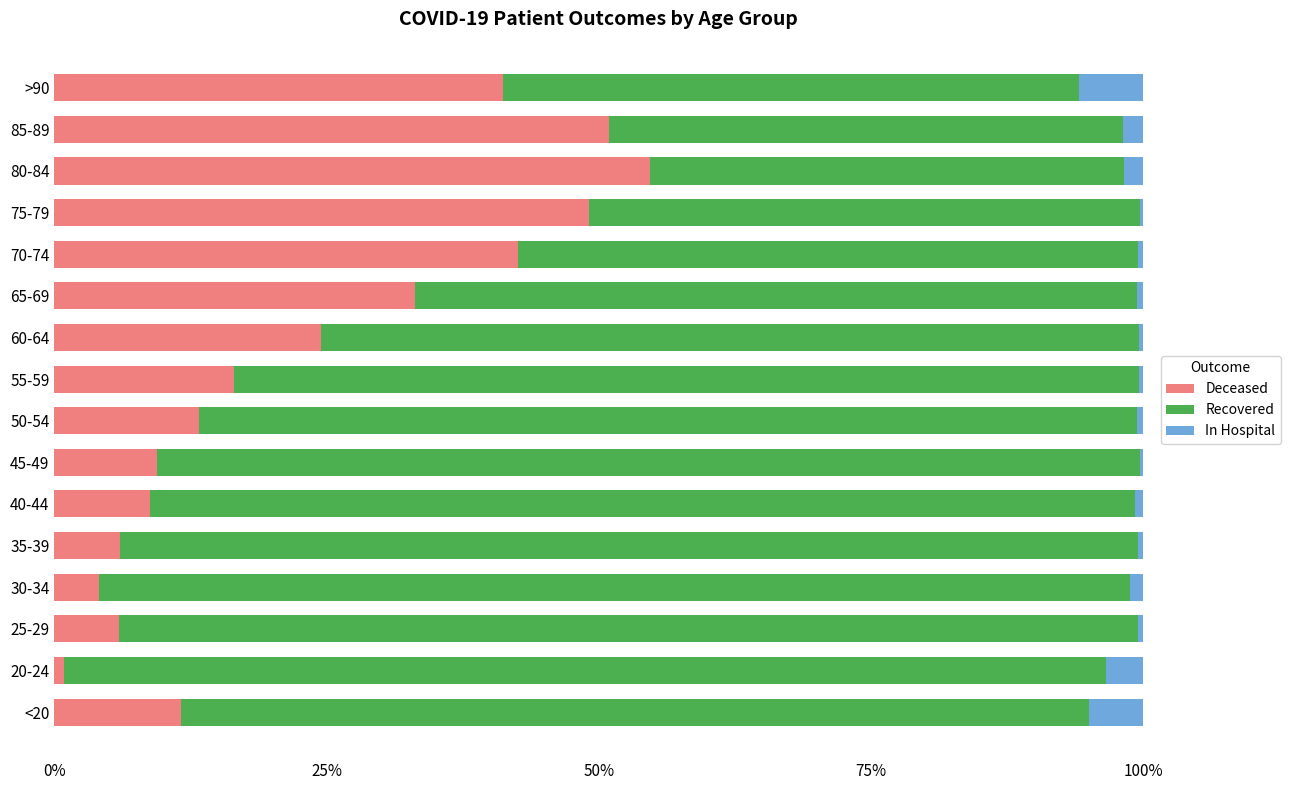

The Deceased series shows 55.5 at 70-74. True or false?

False